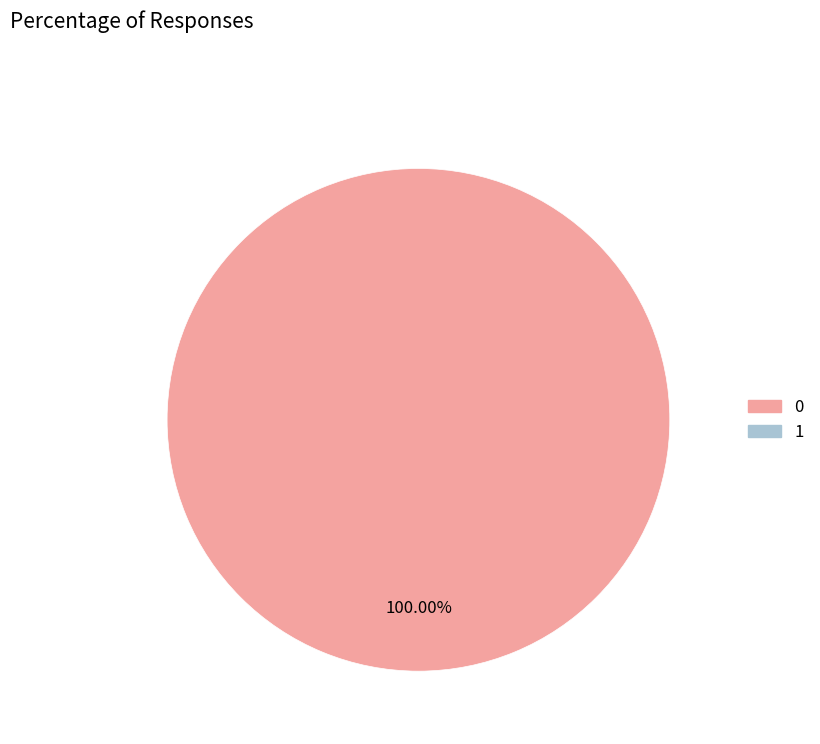

Is there a majority slice in this chart?

Yes